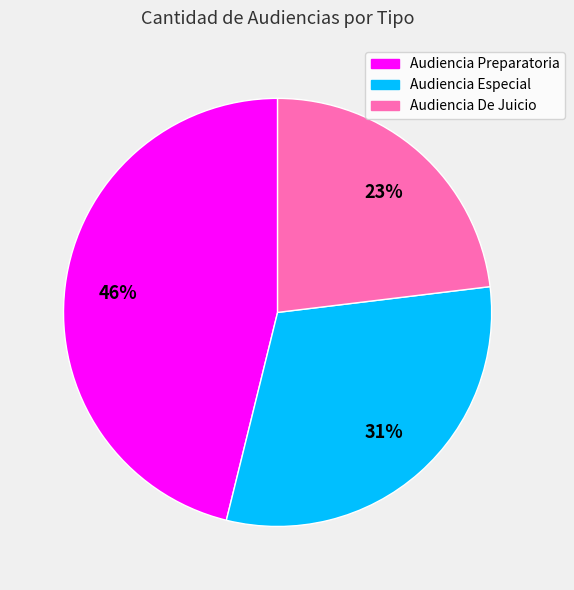

To the nearest percent, what is the average slice percentage?

33%